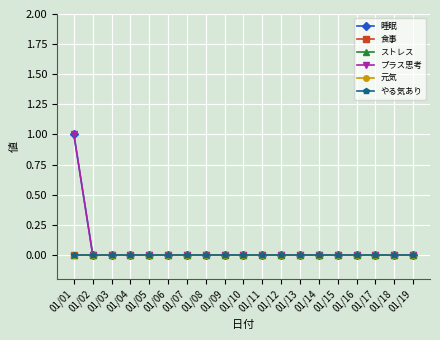

What are all the series names shown in the legend?

睡眠, 食事, ストレス, プラス思考, 元気, やる気あり